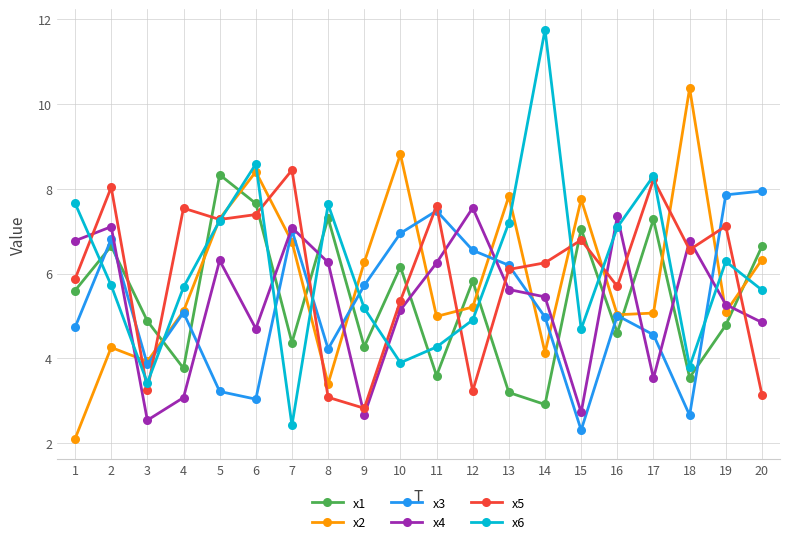

Is the value of x1 at 17 greater than the value of x2 at 7?

Yes